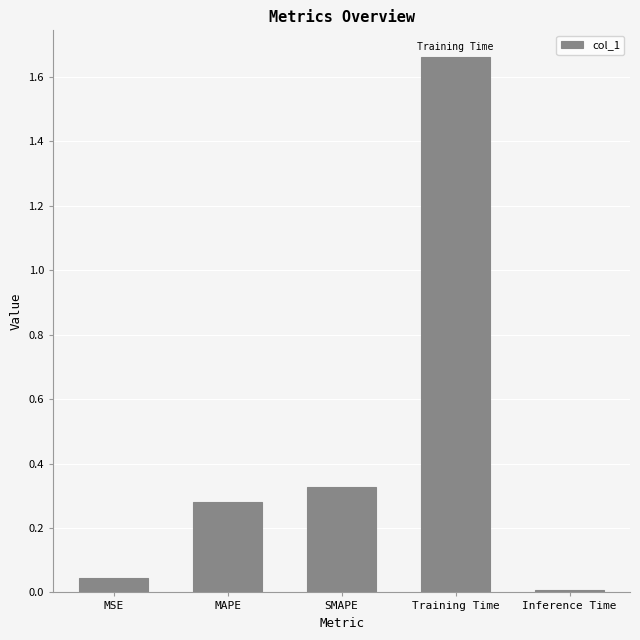

Is it true that the value at Inference Time is 0.0?

True